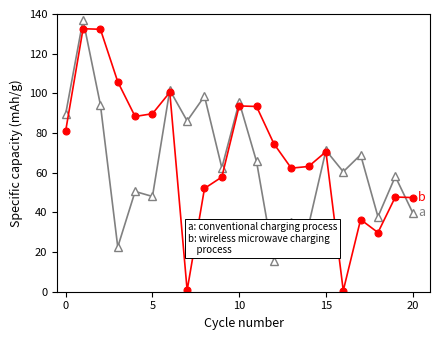

What is the greatest value displayed?

137.1